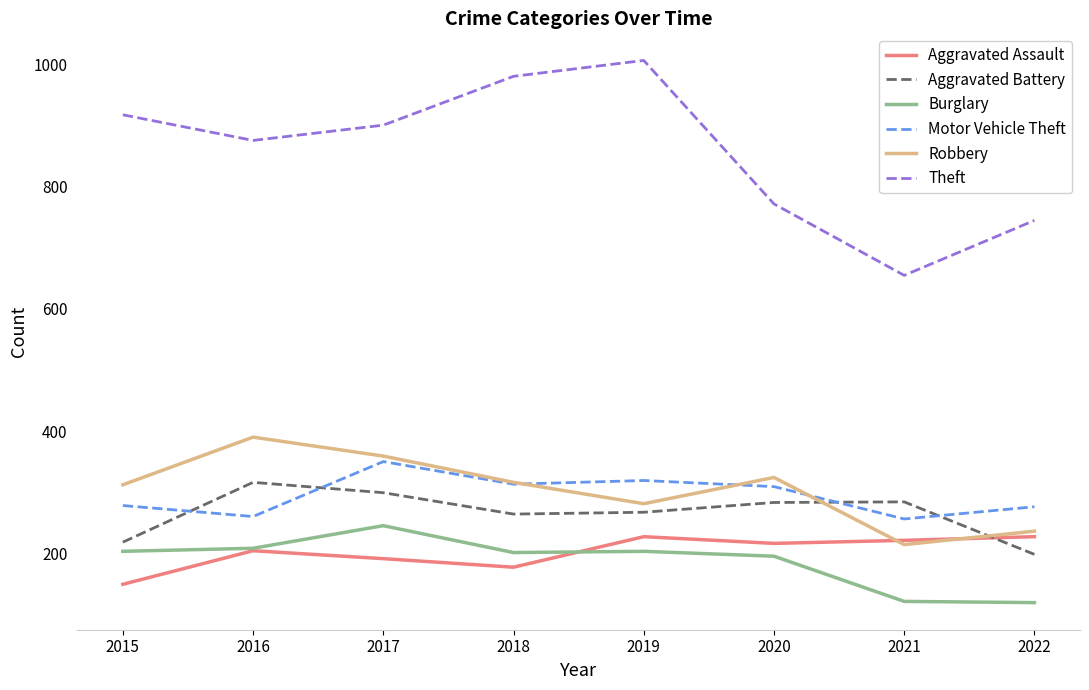

Which category has the highest value across all series?

2019